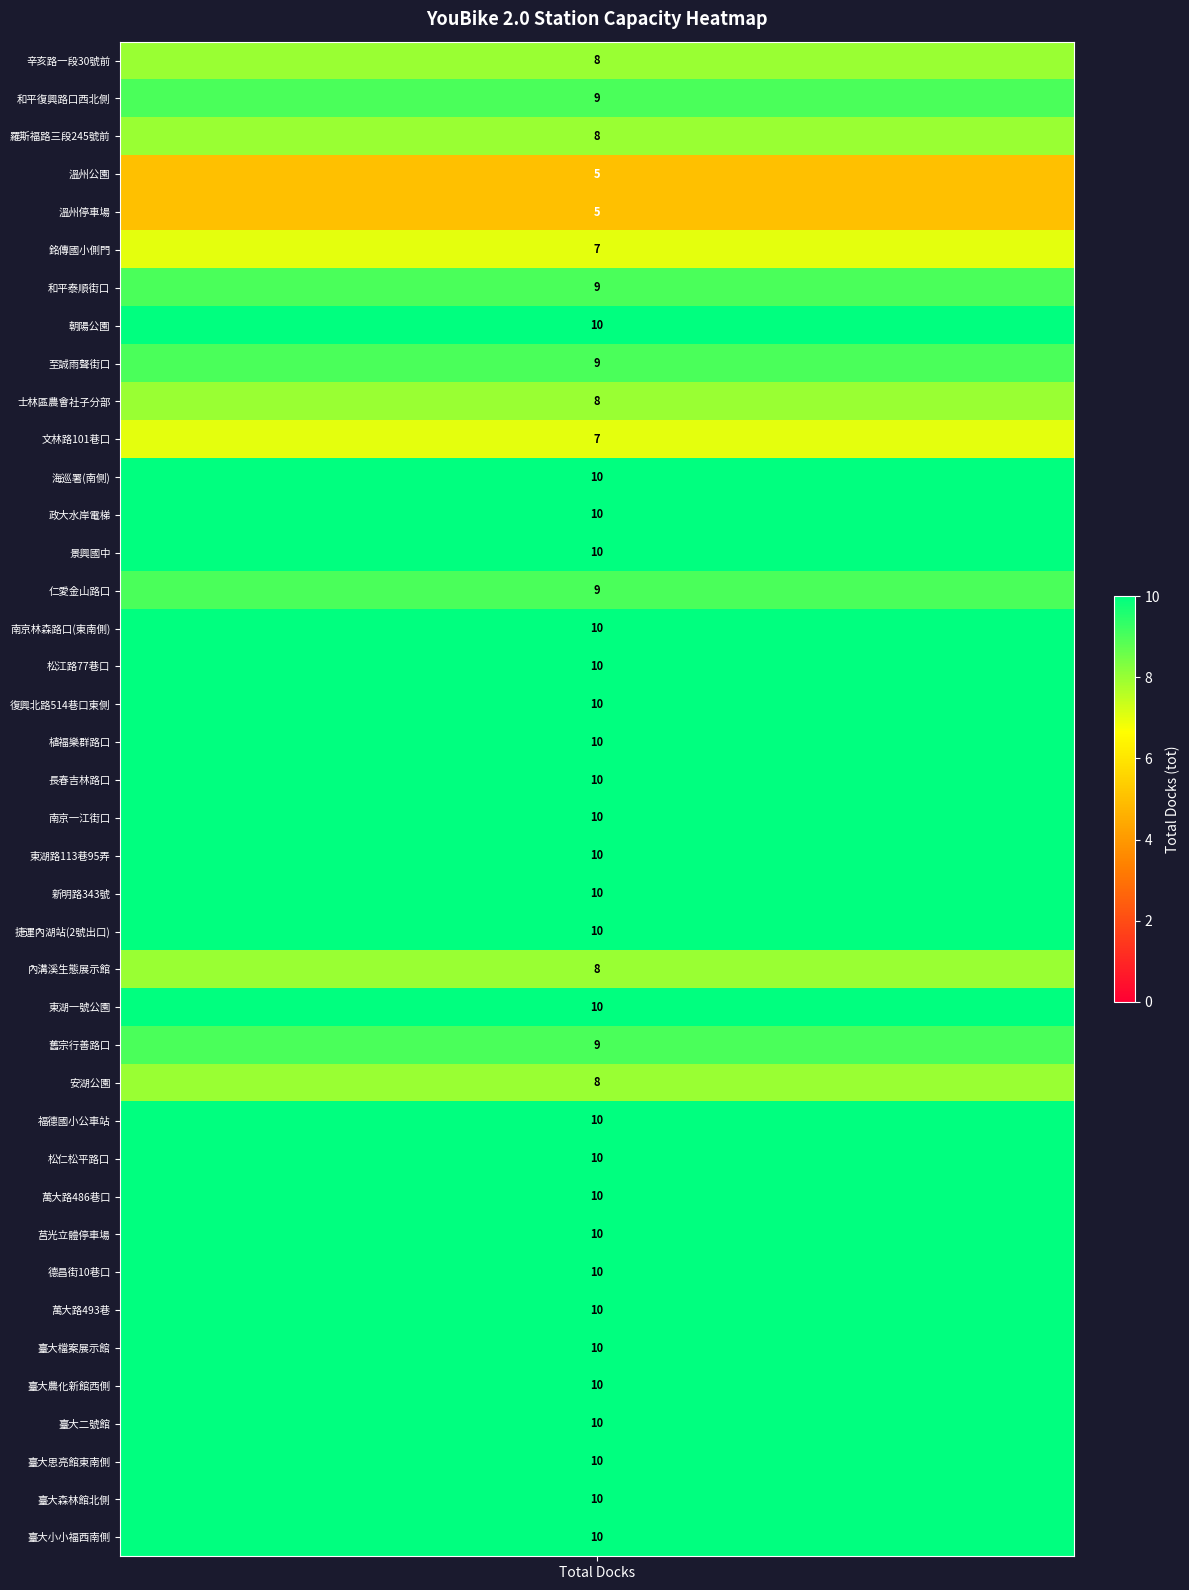

The value at 319 is 4. True or false?

False